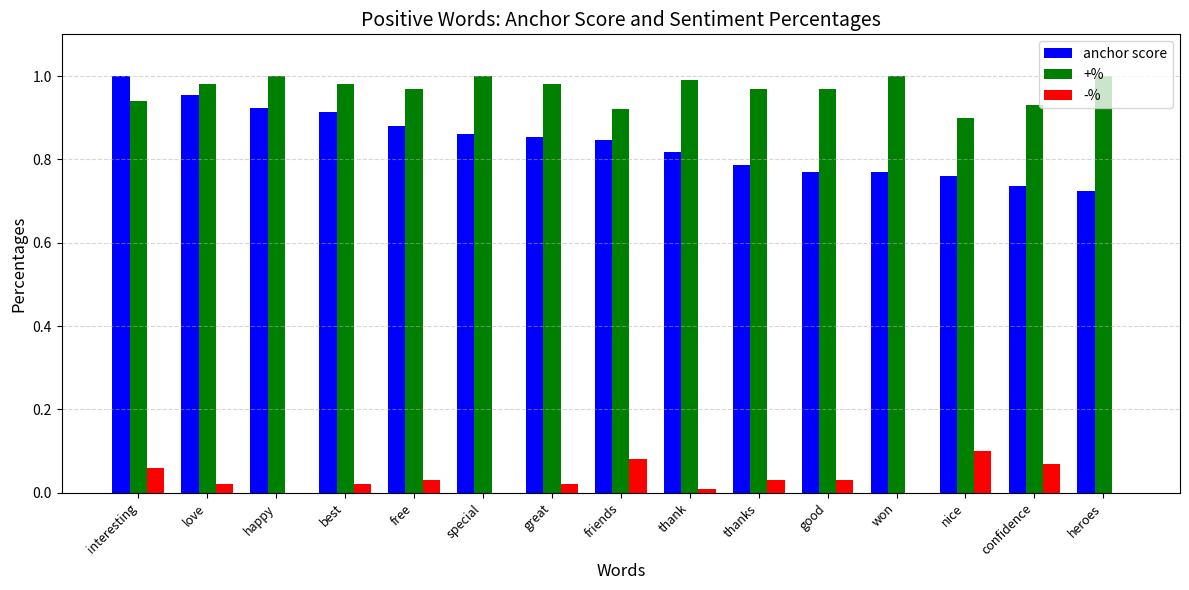

Which series has the largest range (max minus min)?

anchor score